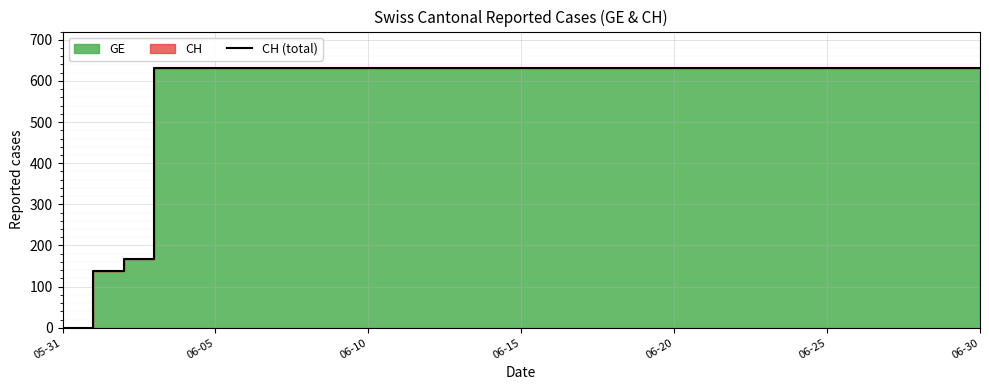

Which has a higher value, 24 or 28?

24